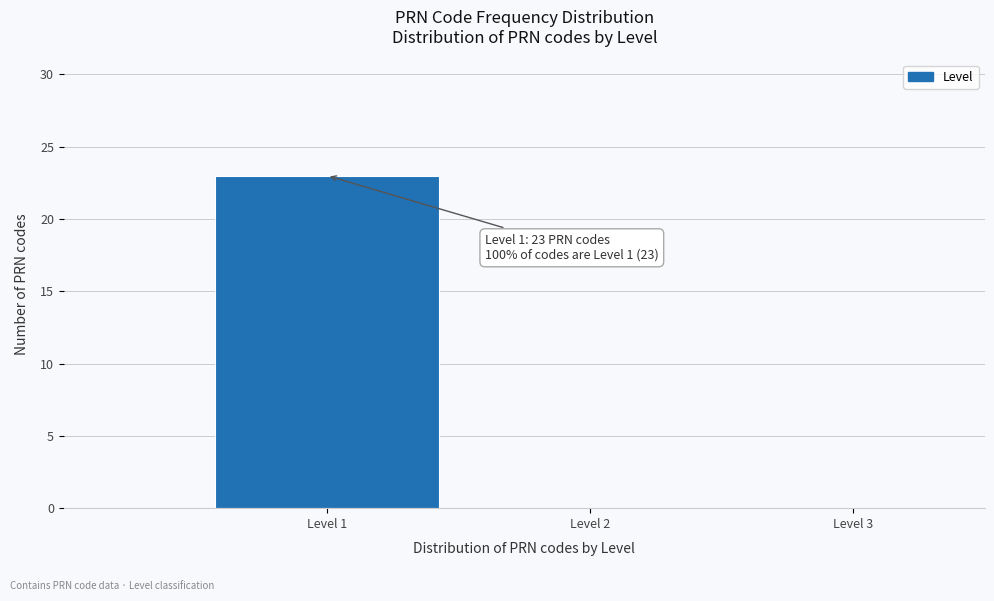

Over which range of the x-axis is the bar tallest?

0.5 to 1.5